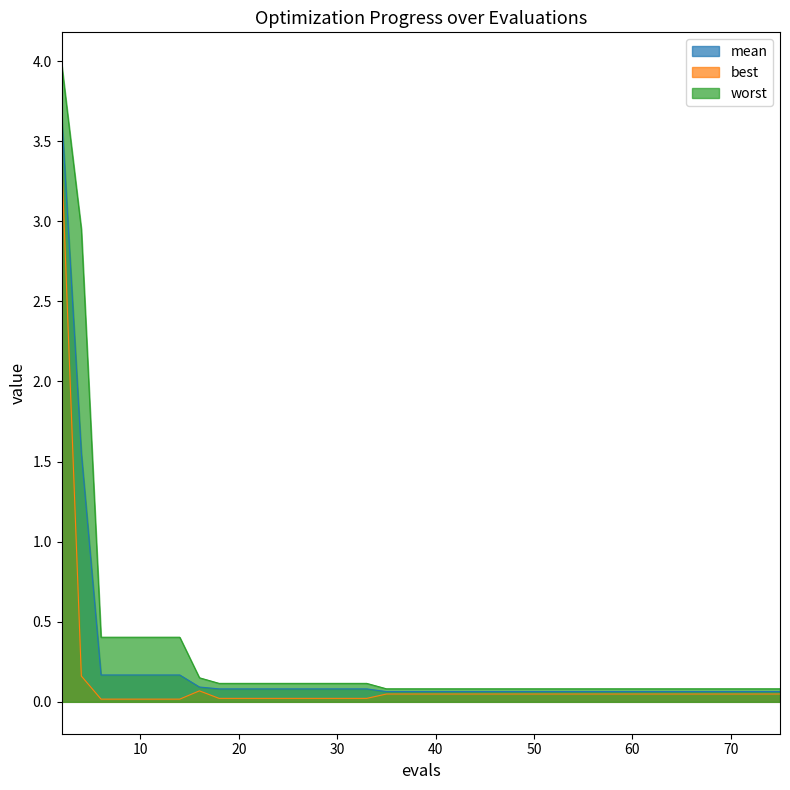

What is the difference between the maximum and minimum values in the mean series?

3.6